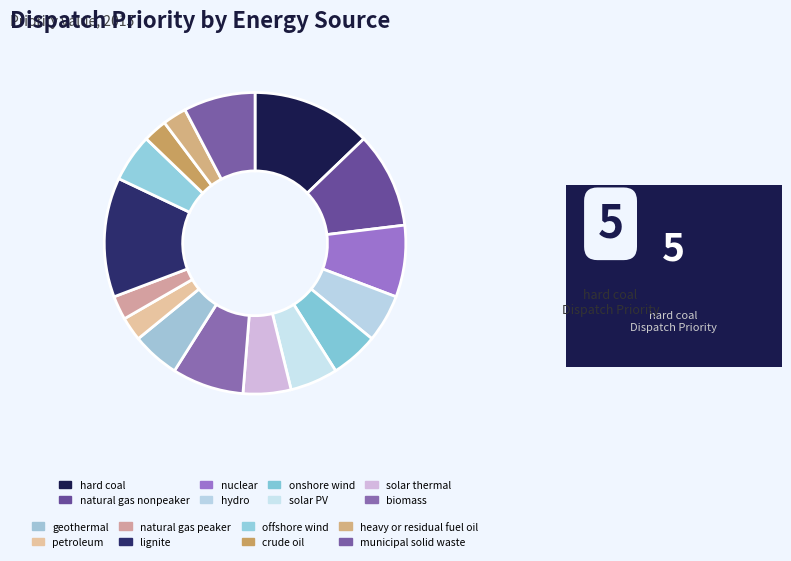

How many segments does this pie chart have?

16